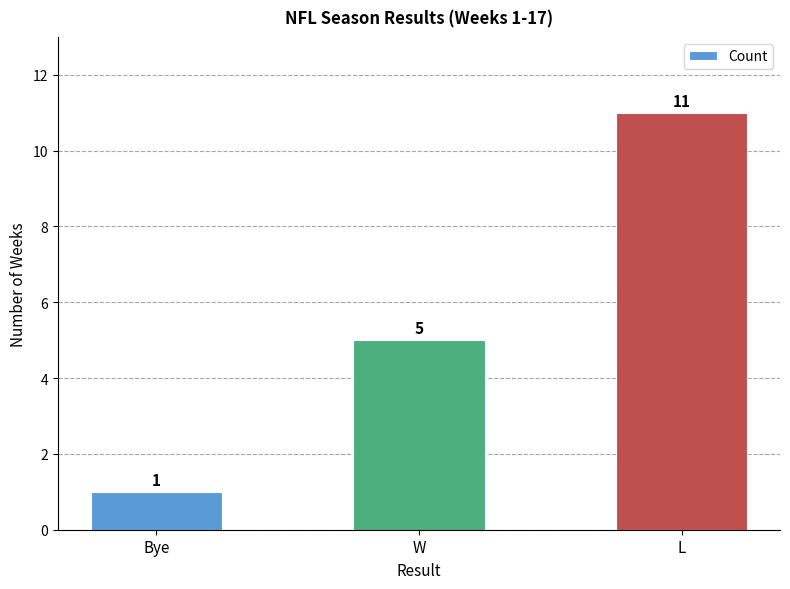

Is it true that the value at L is 11?

True